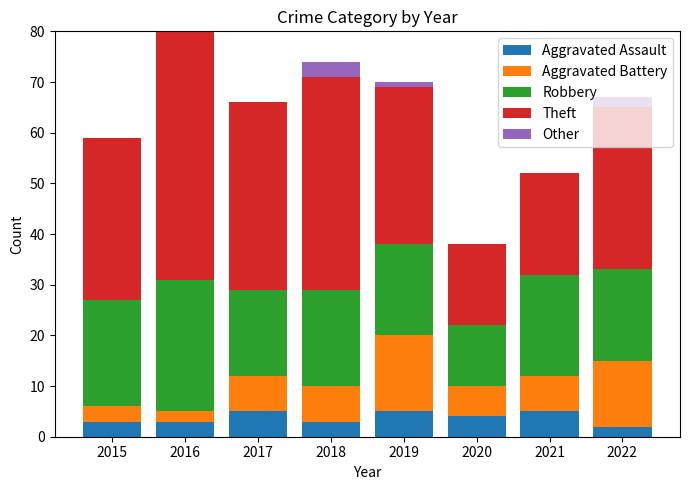

What is the maximum value for Aggravated Assault?

5